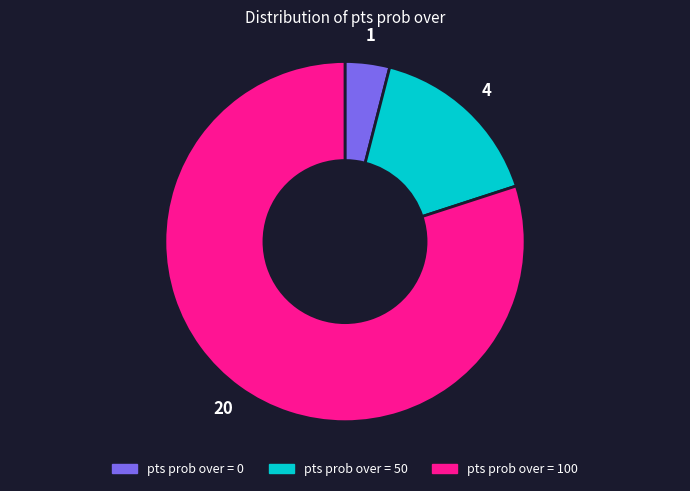

Rank the categories by value from lowest to highest.

pts prob over = 0, pts prob over = 50, pts prob over = 100